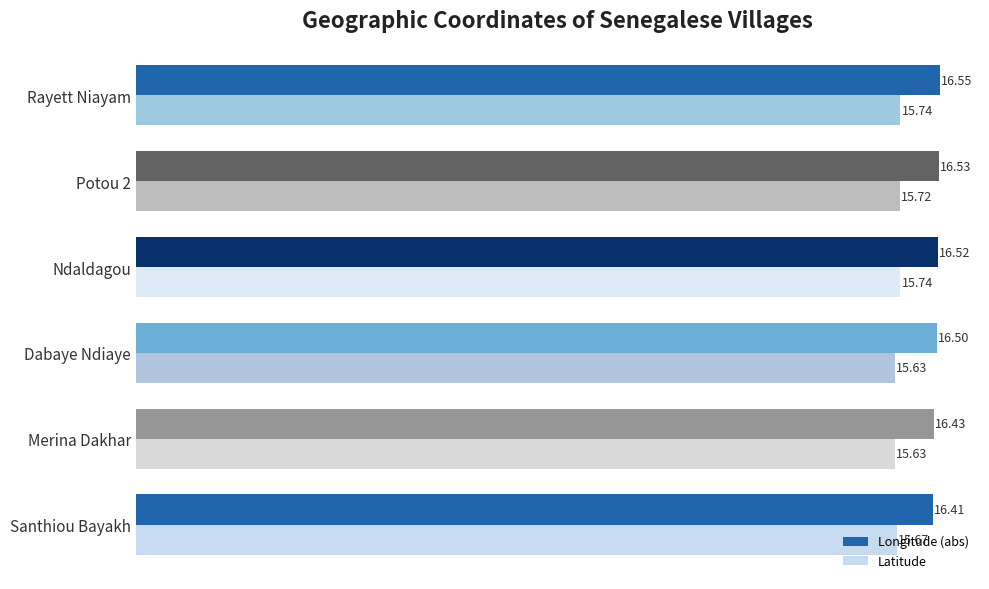

Rank the series by their maximum value, from lowest to highest.

Latitude, Longitude (abs)